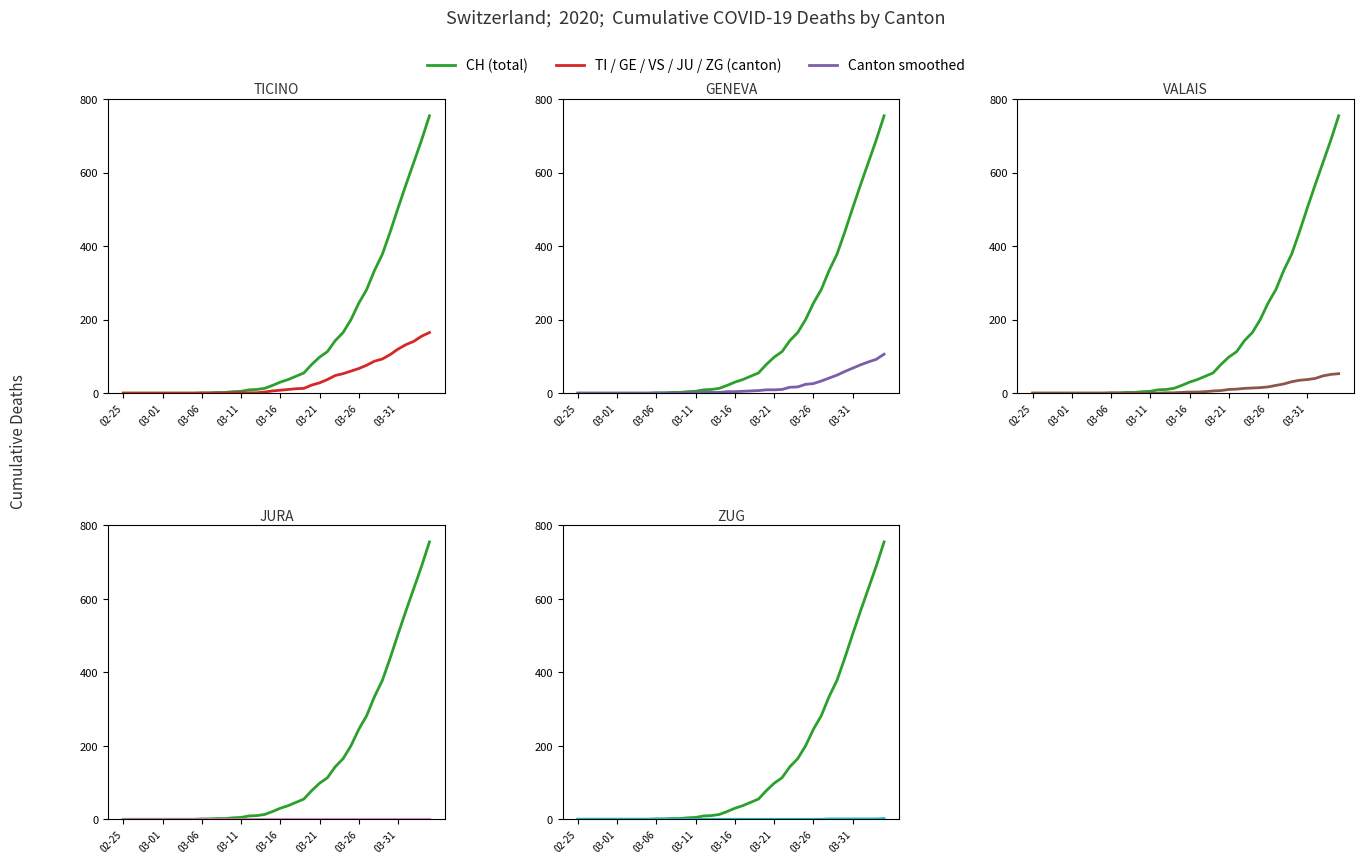

Reading left to right, what are all the values shown in this chart?

CH: 0	0	0	0	0	0	0	0	0	0	1	1	2	2	4	5	9	10	13	21	30	37	46	55	78	98	113	143	165	200	245	282	334	378	439	504	567	628	689	755
TI: 0	0	0	0	0	0	0	0	0	0	0	0	0	0	1	1	1	1	3	6	8	10	12	13	22	28	37	48	53	60	67	76	87	93	105	120	132	141	155	165
GE: 0	0	0	0	0	0	0	0	0	0	0	0	0	0	1	1	2	2	2	4	4	5	6	7	9	9	10	16	17	24	26	33	41	49	59	68	77	85	92	106
VS: 0	0	0	0	0	0	0	0	0	0	0	0	0	0	0	0	0	1	1	2	3	3	4	6	7	10	11	13	14	15	17	21	25	31	35	37	40	47	51	53
JU: 0	0	0	0	0	0	0	0	0	0	0	0	0	0	0	0	0	0	0	0	0	0	0	0	0	0	0	0	0	0	0	0	0	0	0	0	0	0	0	0
ZG: 0	0	0	0	0	0	0	0	0	0	0	0	0	0	0	0	0	0	0	0	0	0	0	0	0	0	0	0	0	0	0	0	1	1	1	1	1	1	1	2